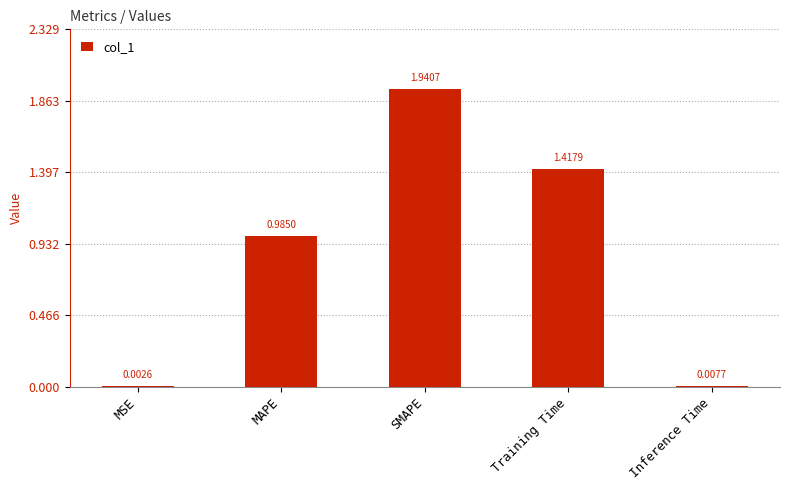

What is the change in value from MAPE to SMAPE?

+1.0